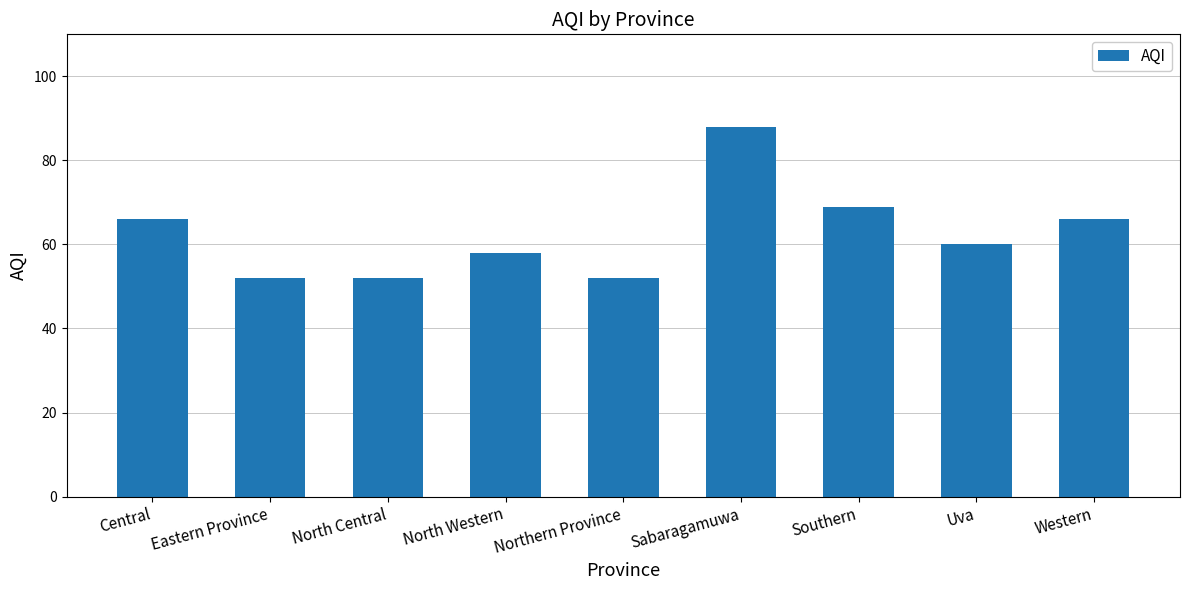

At which category does the chart reach its peak across all series?

Sabaragamuwa